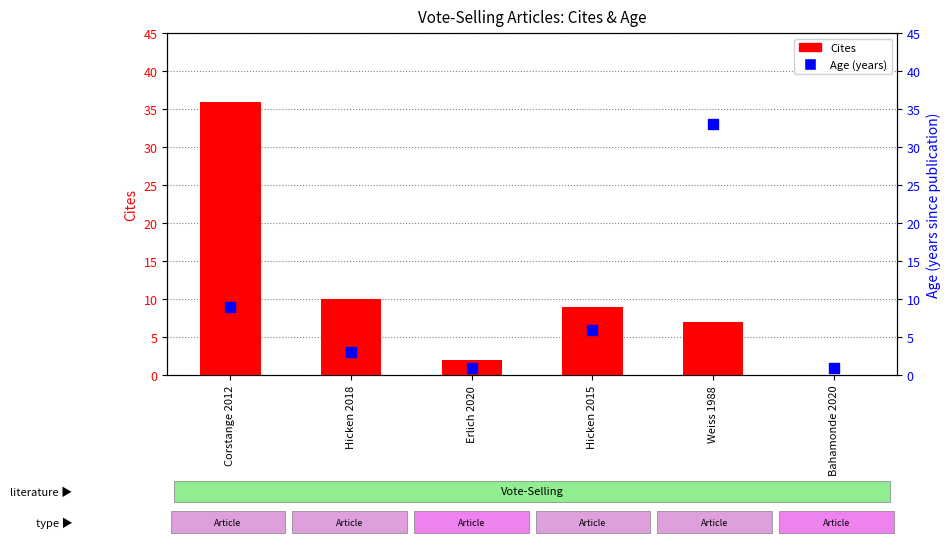

Which series reaches the minimum Y coordinate?

Cites